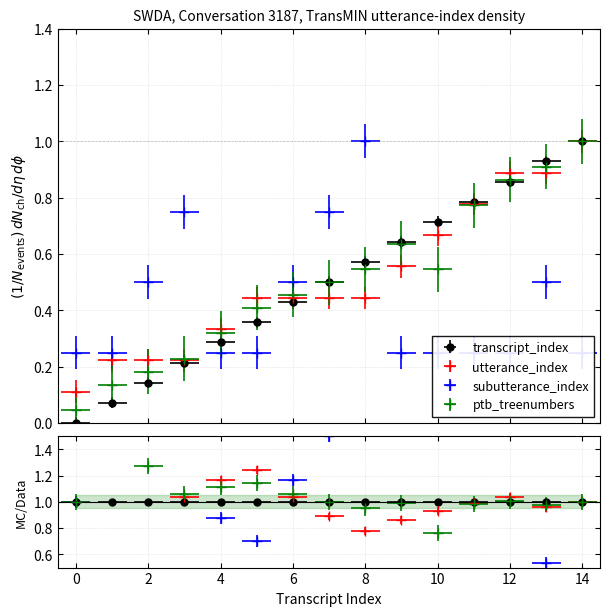

What are all the series names shown in the legend?

transcript_index, utterance_index, subutterance_index, ptb_treenumbers